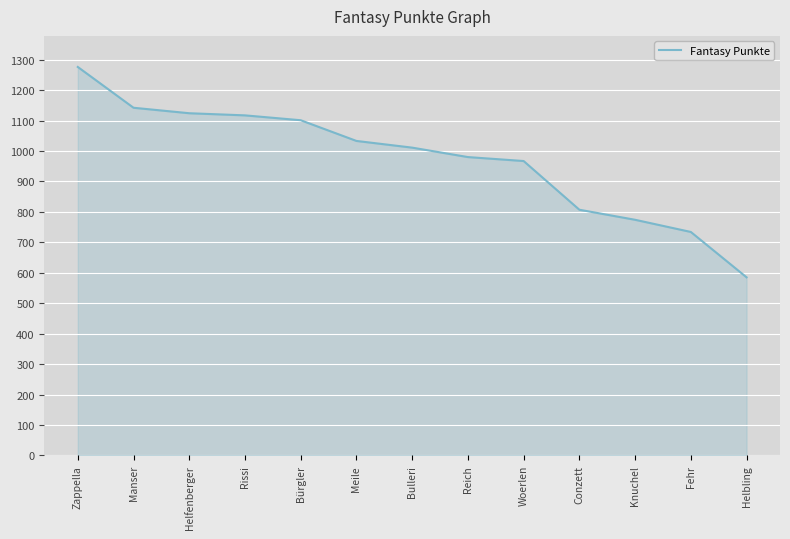

The value at Conzett is 1429. True or false?

False